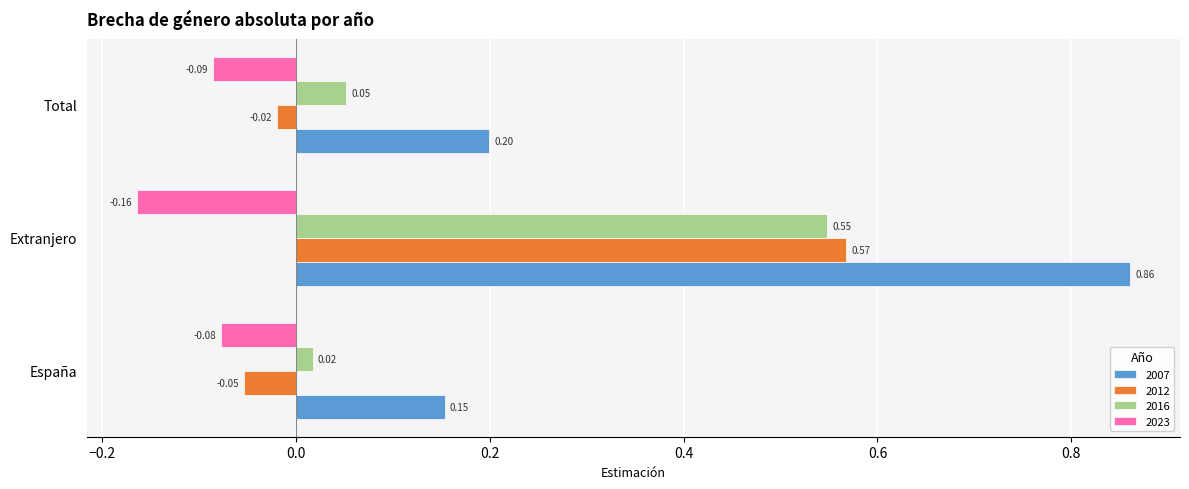

What is the difference between the highest and lowest values at Extranjero?

1.0